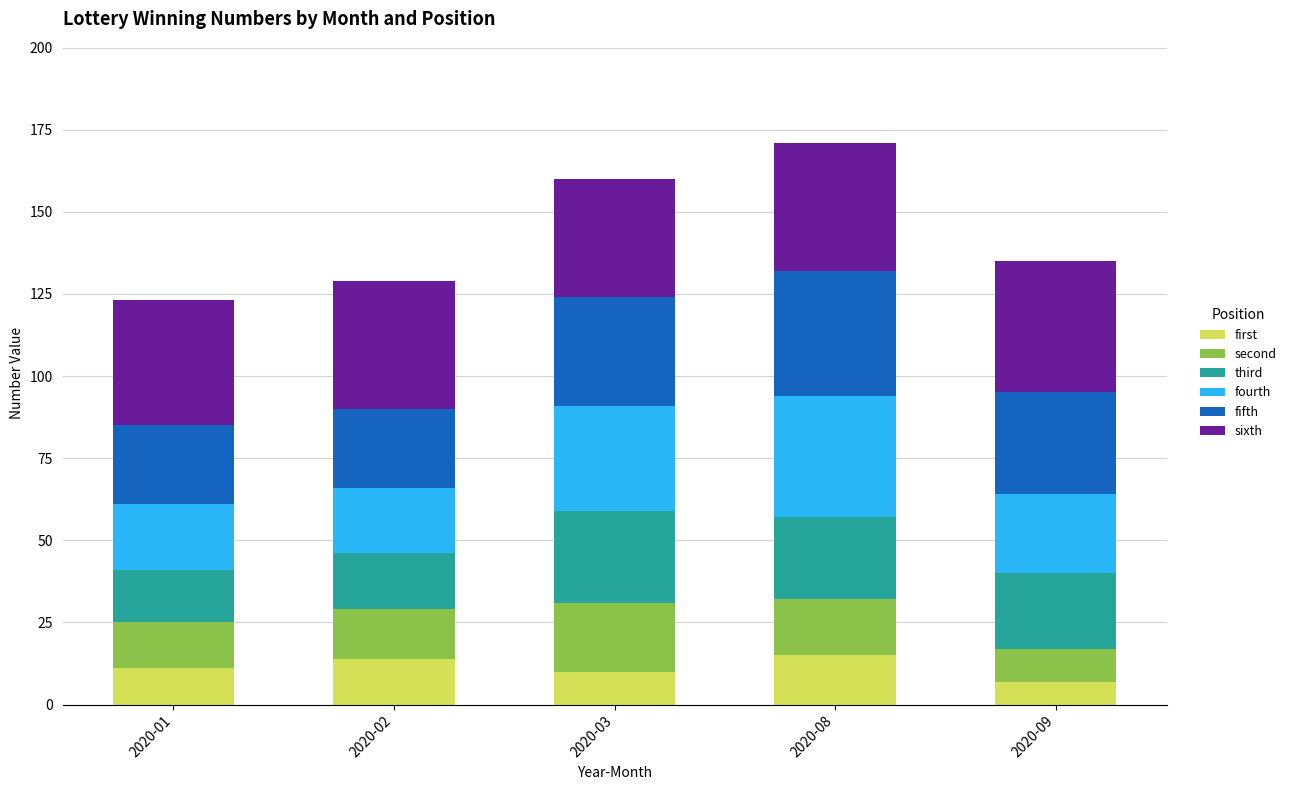

What is the total value across all series at 2020-01?

123